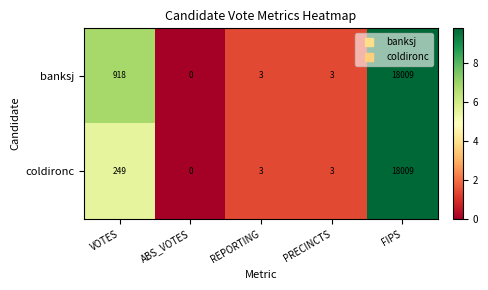

At how many categories does at least one series exceed 9?

2